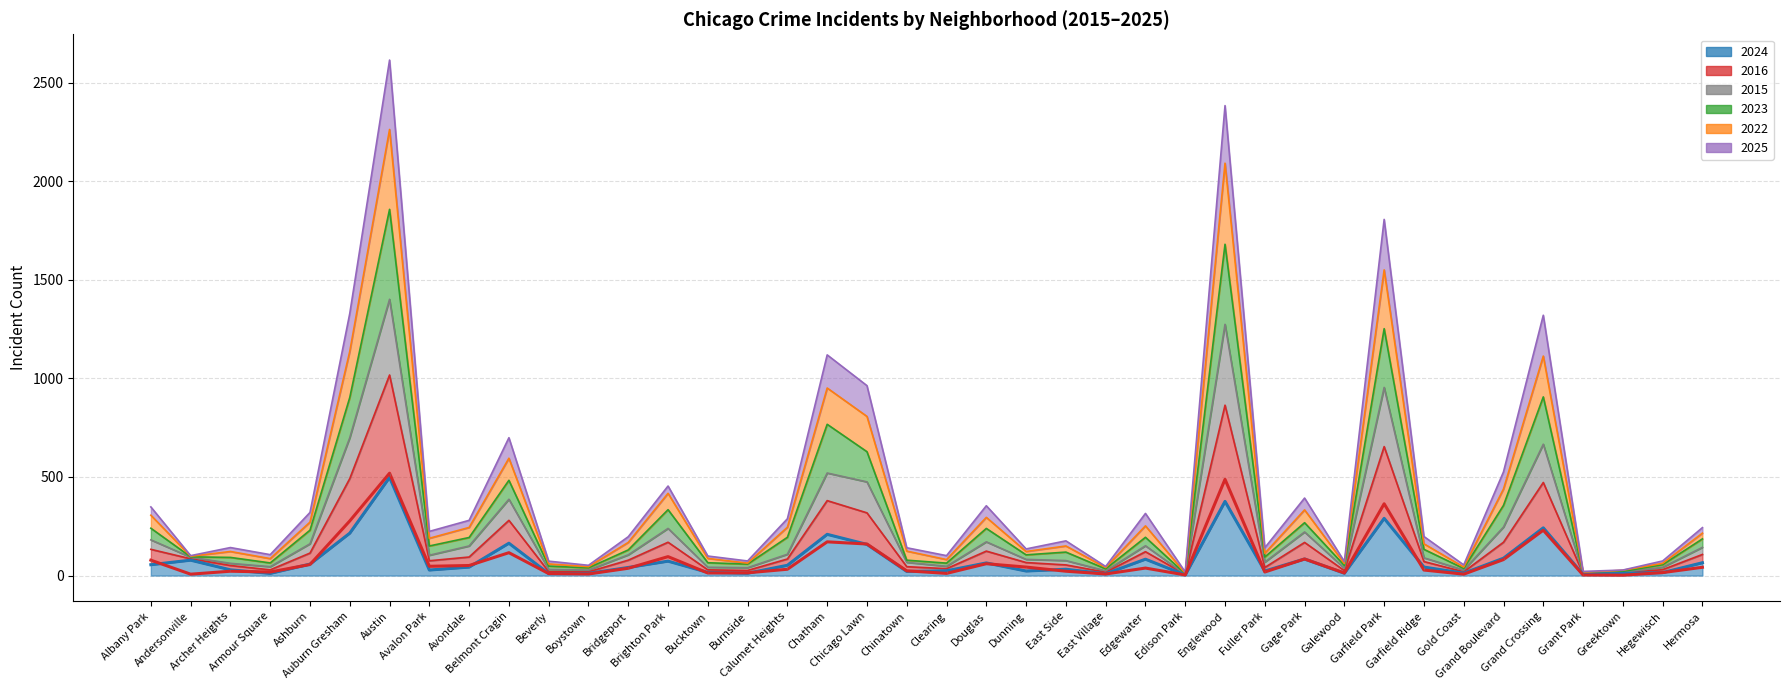

True or false: 2022 has a value of 1523 at Grand Crossing.

False